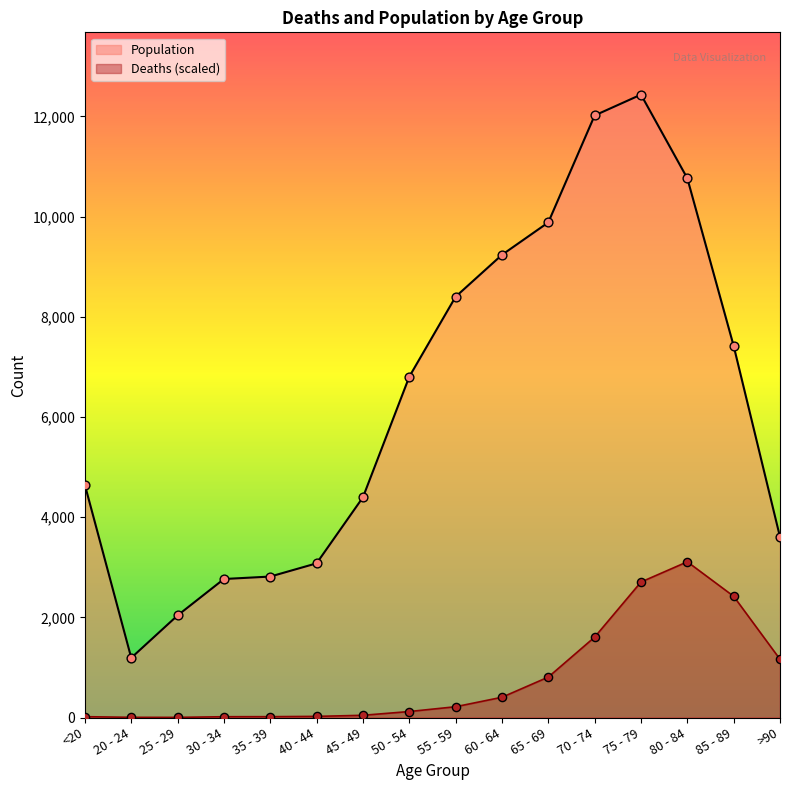

Is the value of Population at 30 - 34 greater than the value of Deaths at <20?

Yes